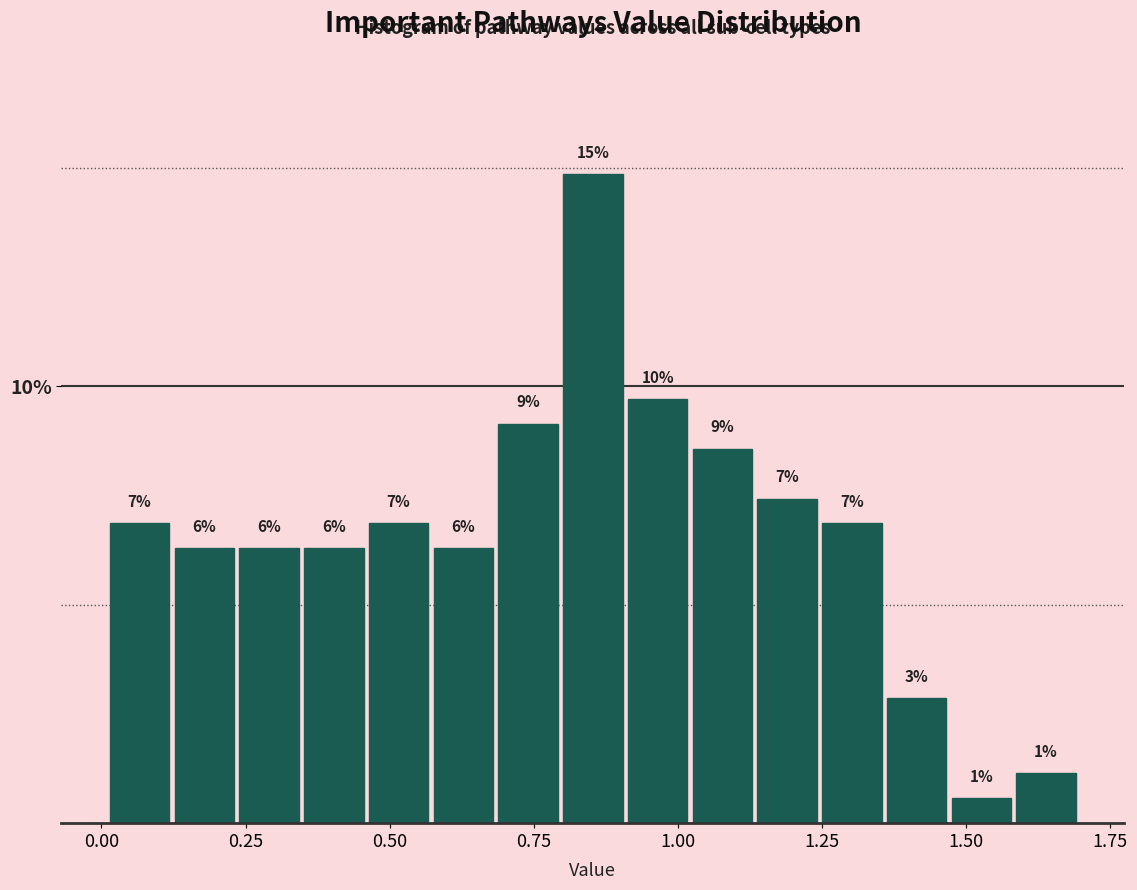

Read against the x-axis, roughly where is the centre of the tallest bar?

0.85